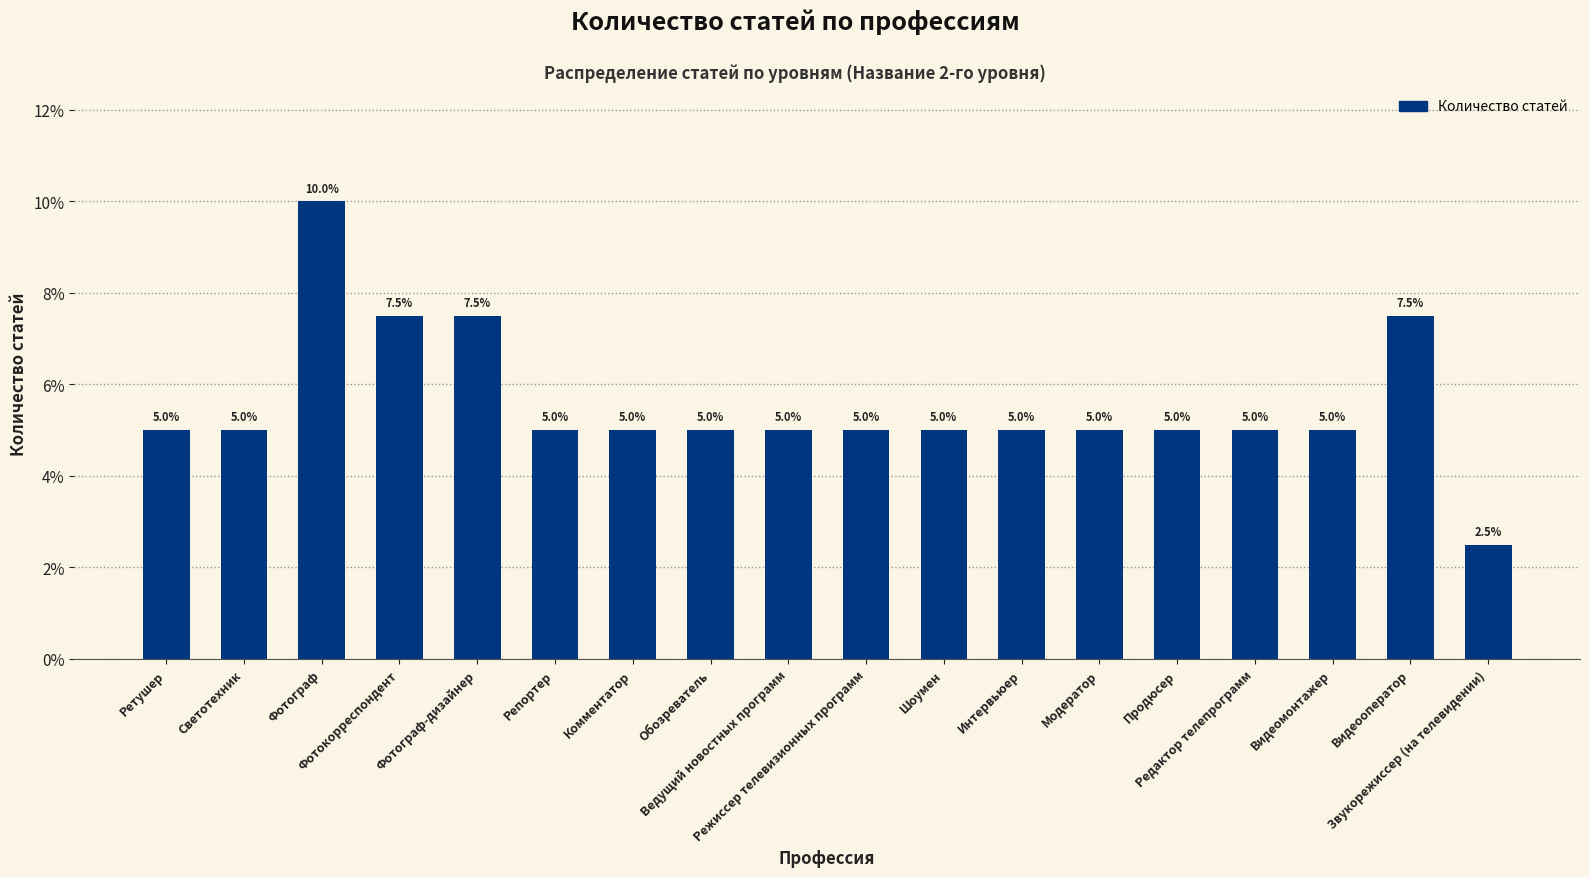

How many data points does each series have?

18